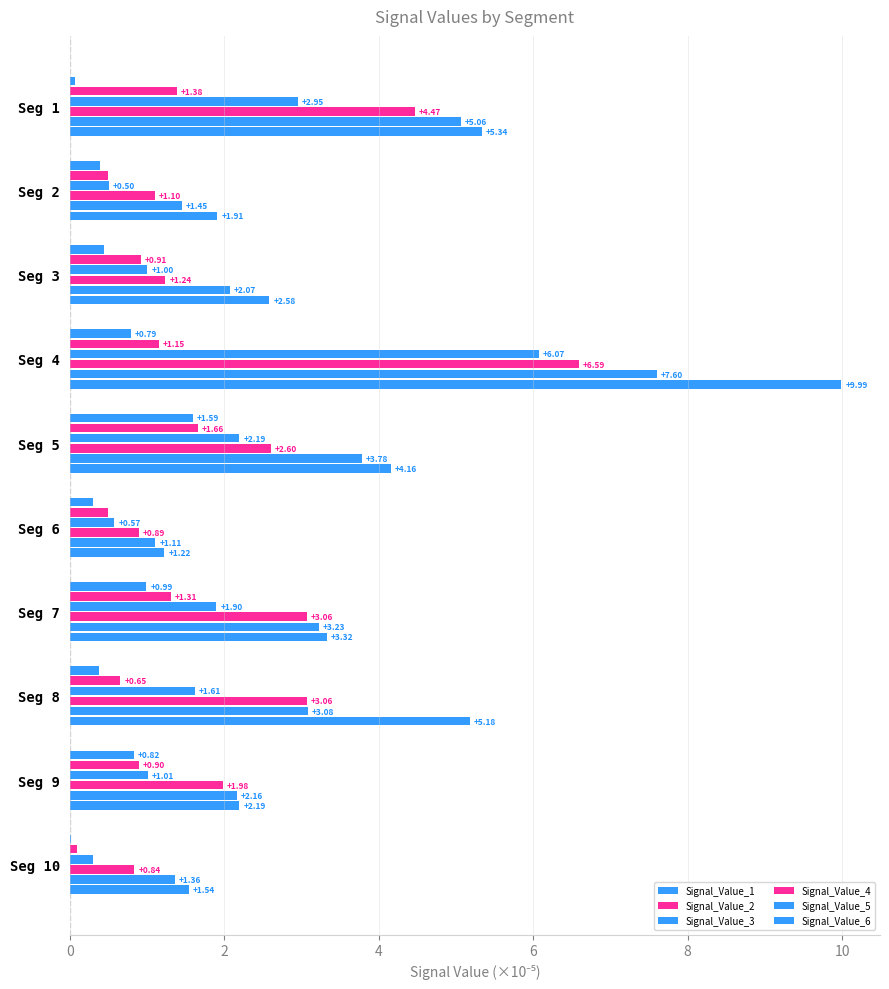

How many values in the Signal_Value_3 series exceed 1?

7